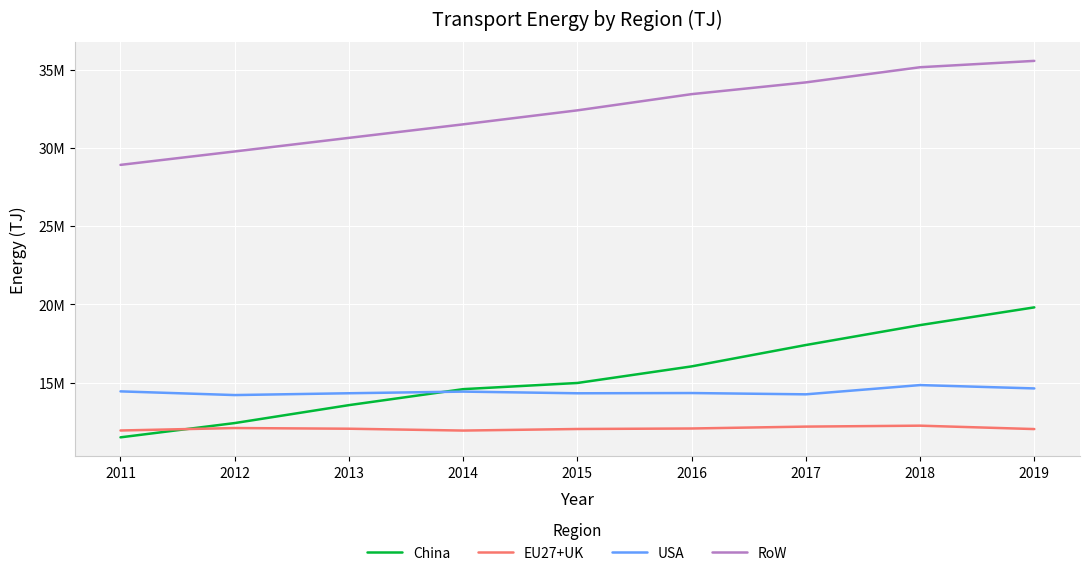

What is the sum of the China values at 2019 and 2015?

34789998